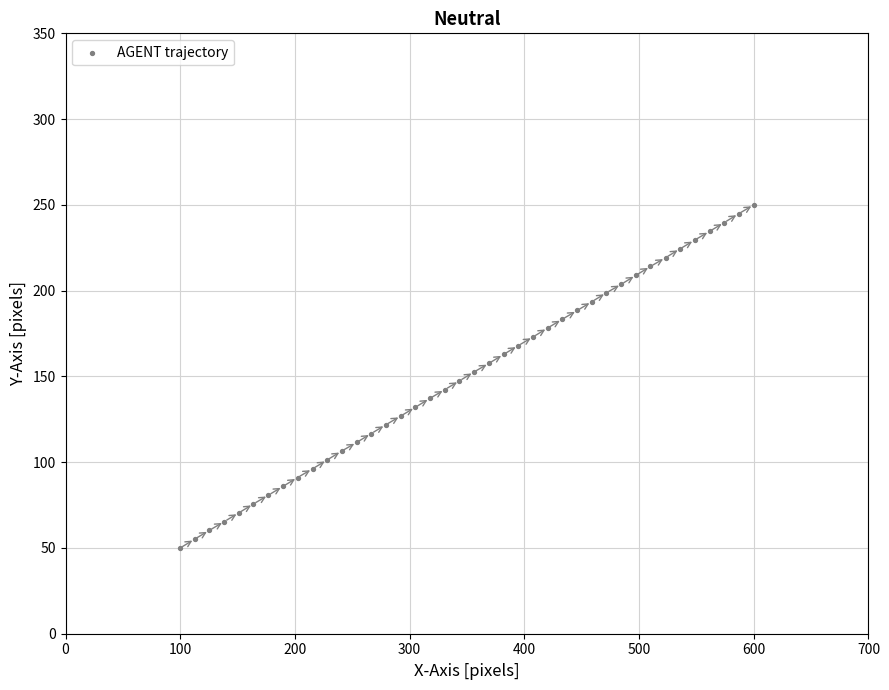

What is the range of Y values (max minus min)?

200.0